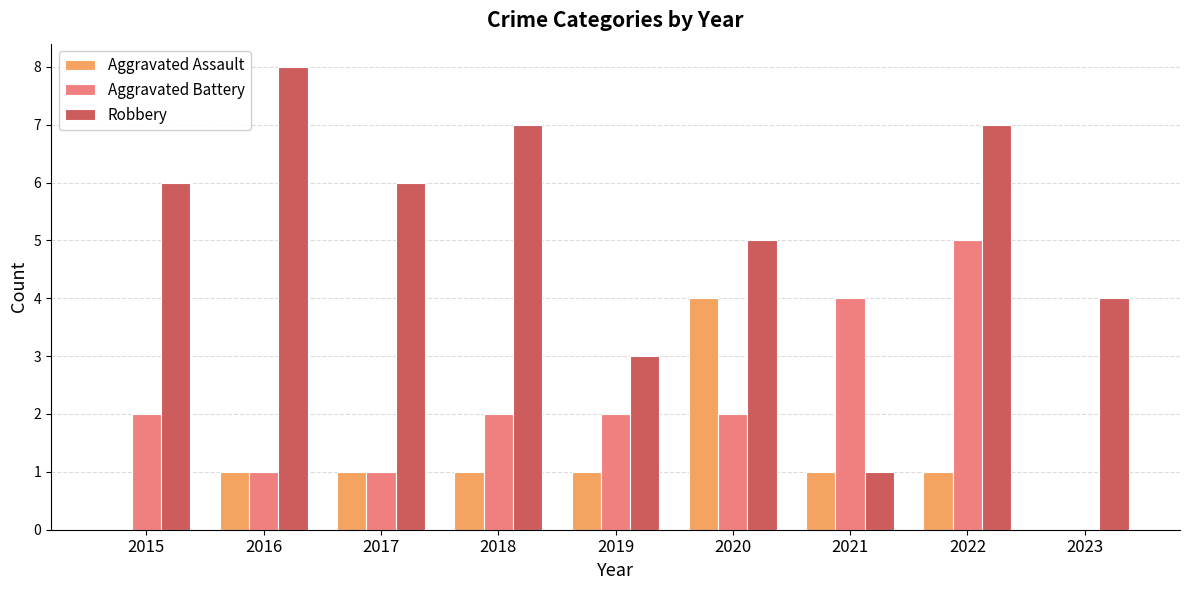

The Aggravated Battery series shows 1 at 2017. True or false?

True